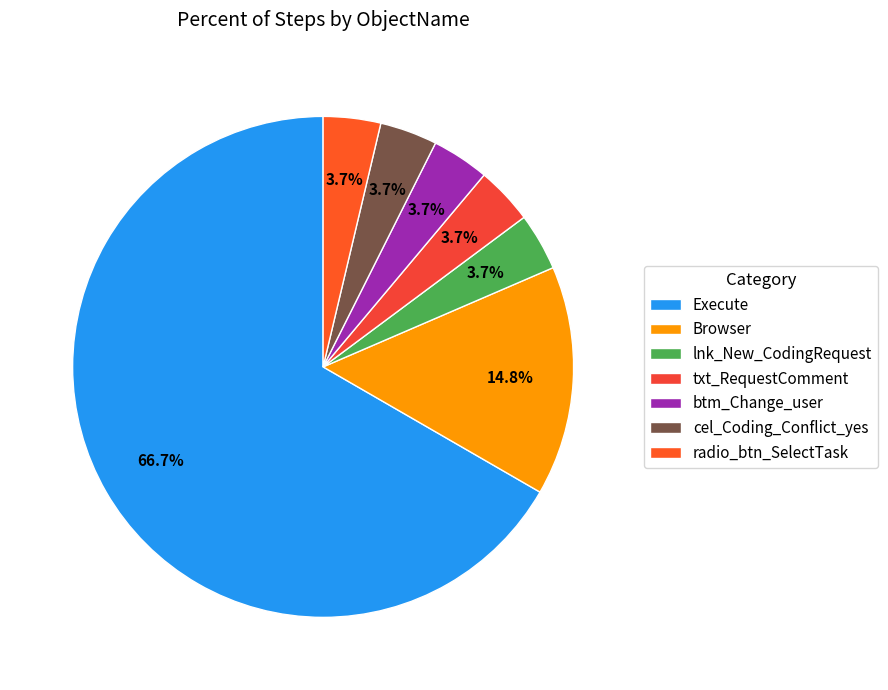

True or false: txt_RequestComment accounts for 4% of the total.

True